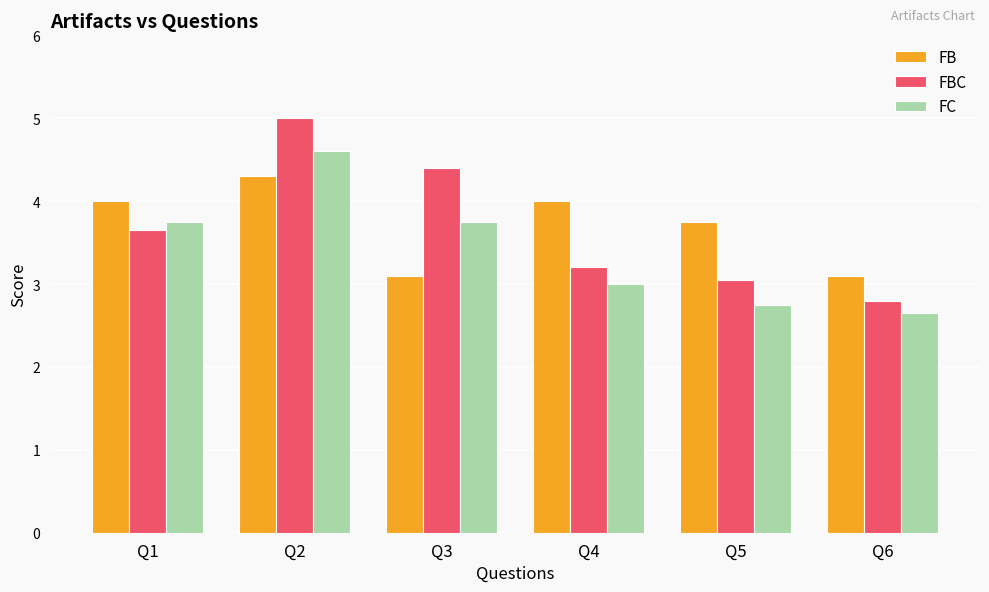

At which category is the sum across all series the highest?

Q2